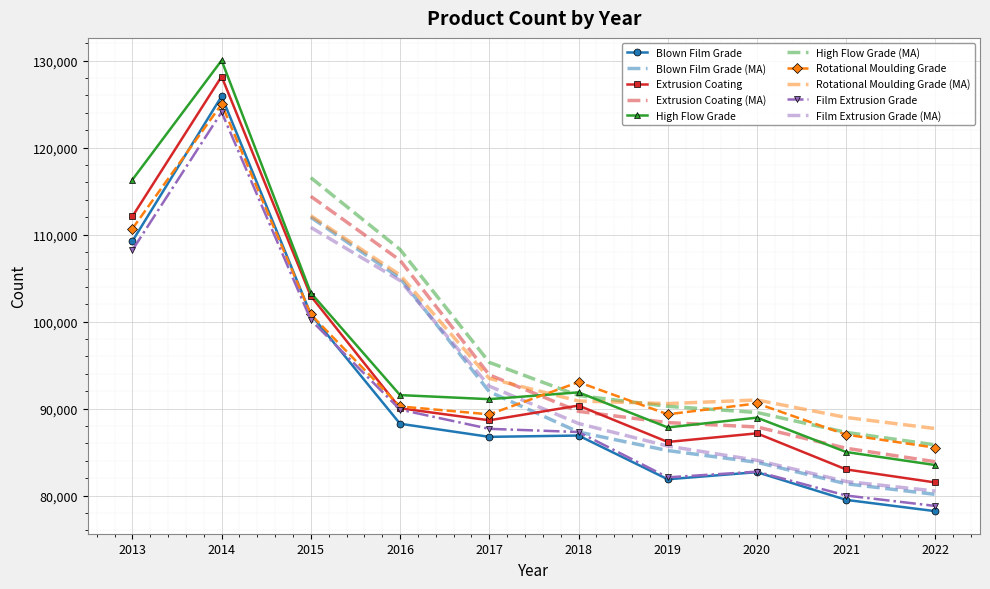

Where is the first local maximum for Extrusion Coating?

2014